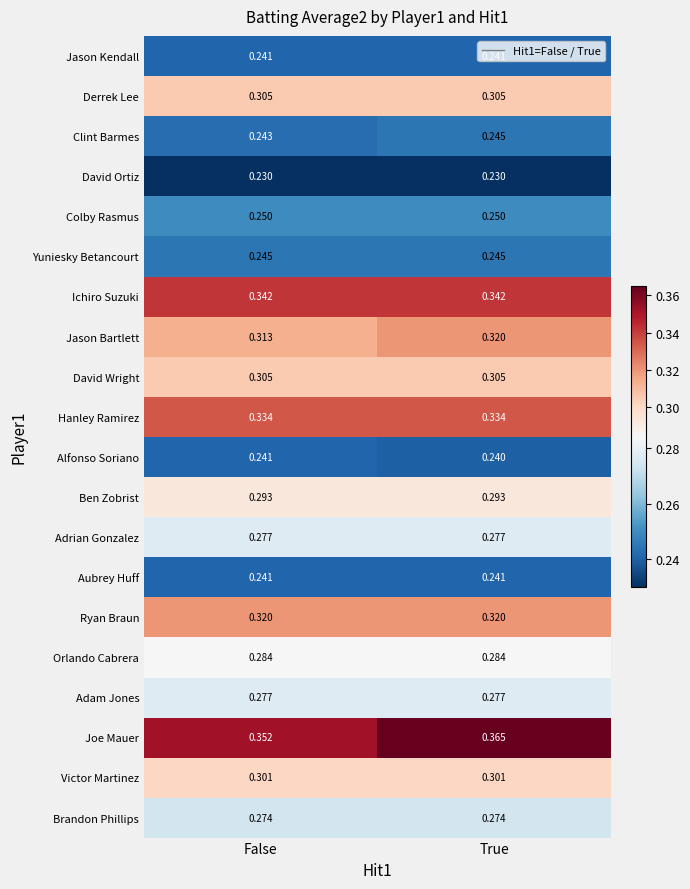

List the labels in order of Jason Bartlett value, largest first.

True, False